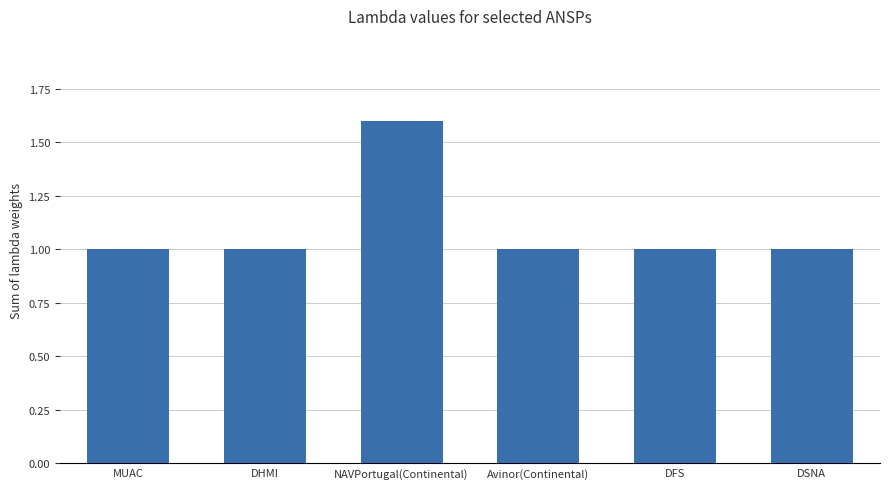

Between Avinor(Continental) and NAVPortugal(Continental), which is larger?

NAVPortugal(Continental)